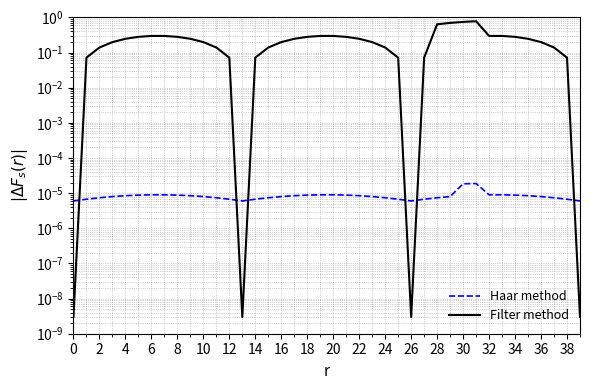

Which series has the largest total across all categories?

Filter method